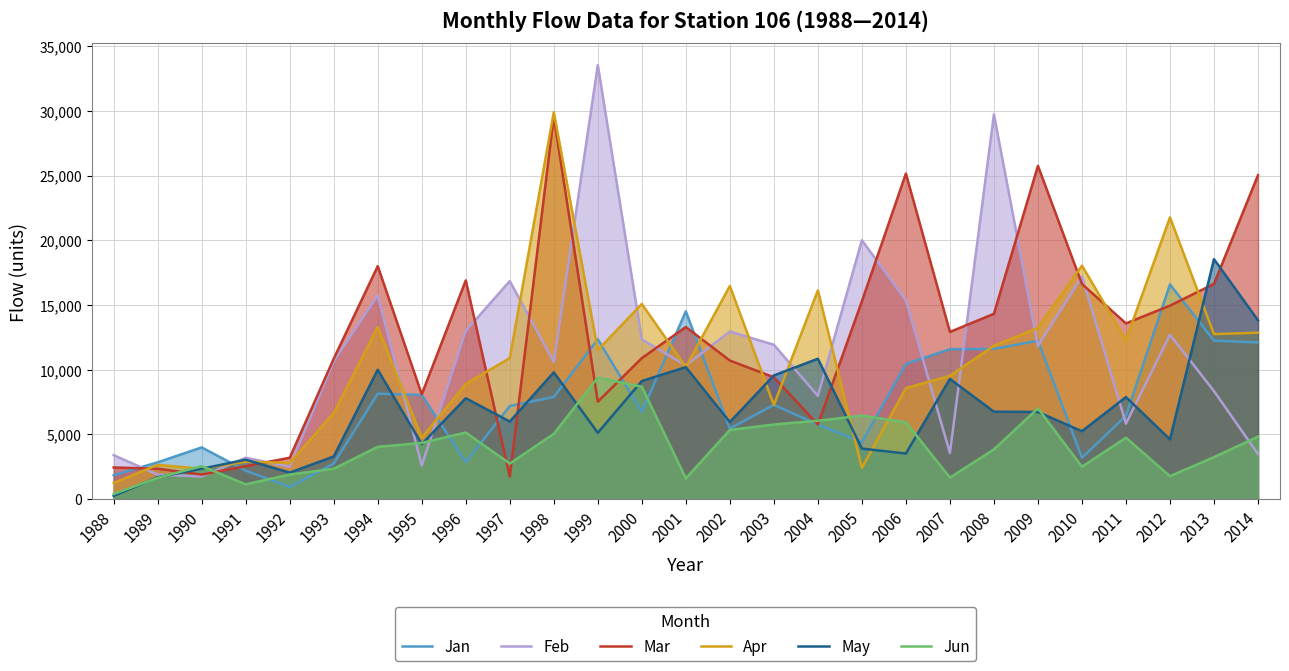

True or false: Jun has more than 2 interior local peaks.

True